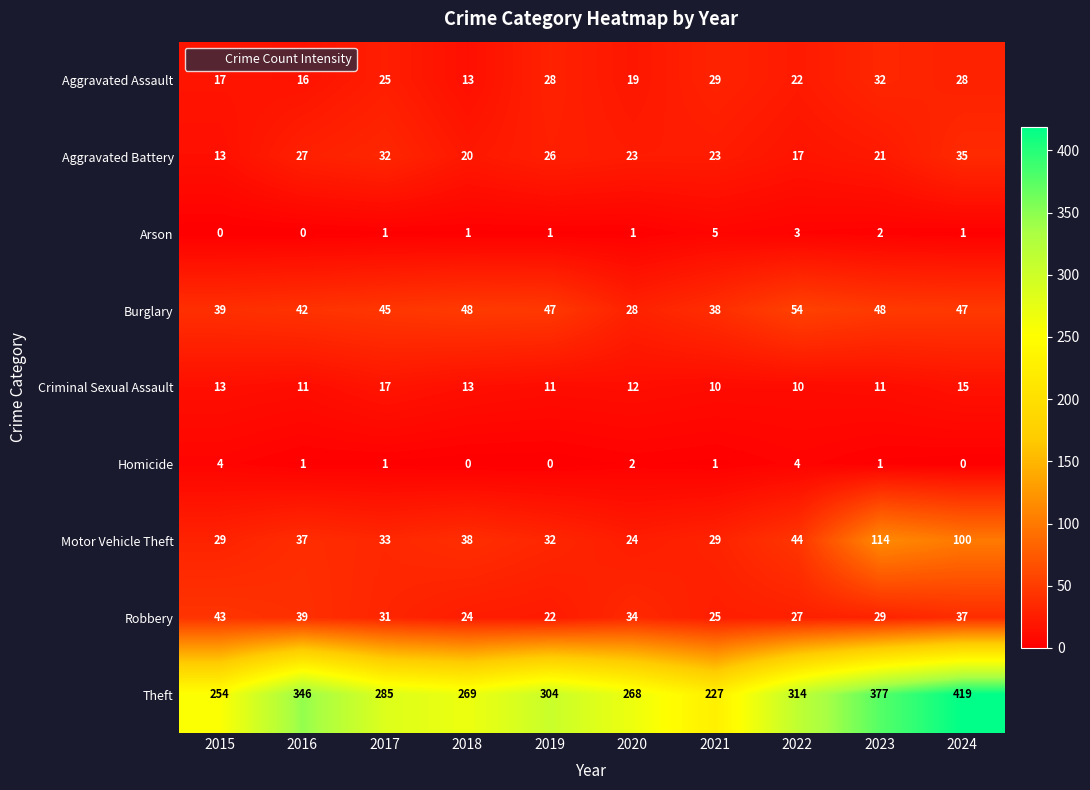

Rank the series by their maximum value, from highest to lowest.

Theft, Motor Vehicle Theft, Burglary, Robbery, Aggravated Battery, Aggravated Assault, Criminal Sexual Assault, Arson, Homicide